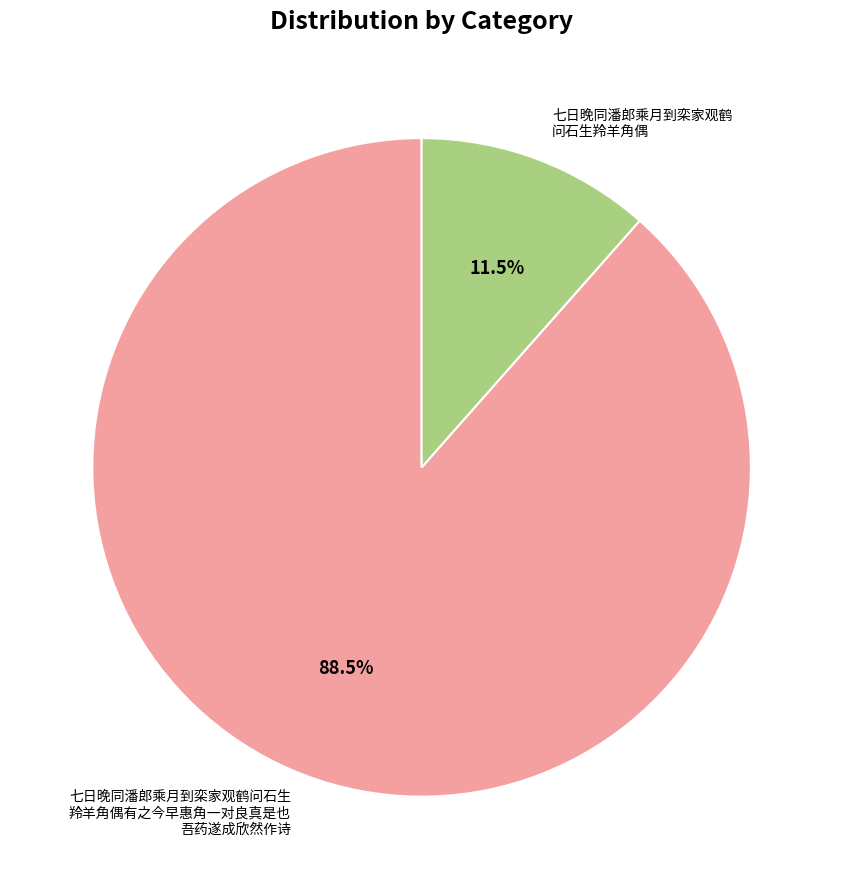

Is the sum of 七日晚同潘郎乘月到栾家观鹤 问石生羚羊角偶 and 七日晚同潘郎乘月到栾家观鹤问石生 羚羊角偶有之今早惠角一对良真是也 吾药遂成欣然作诗 greater than half?

Yes